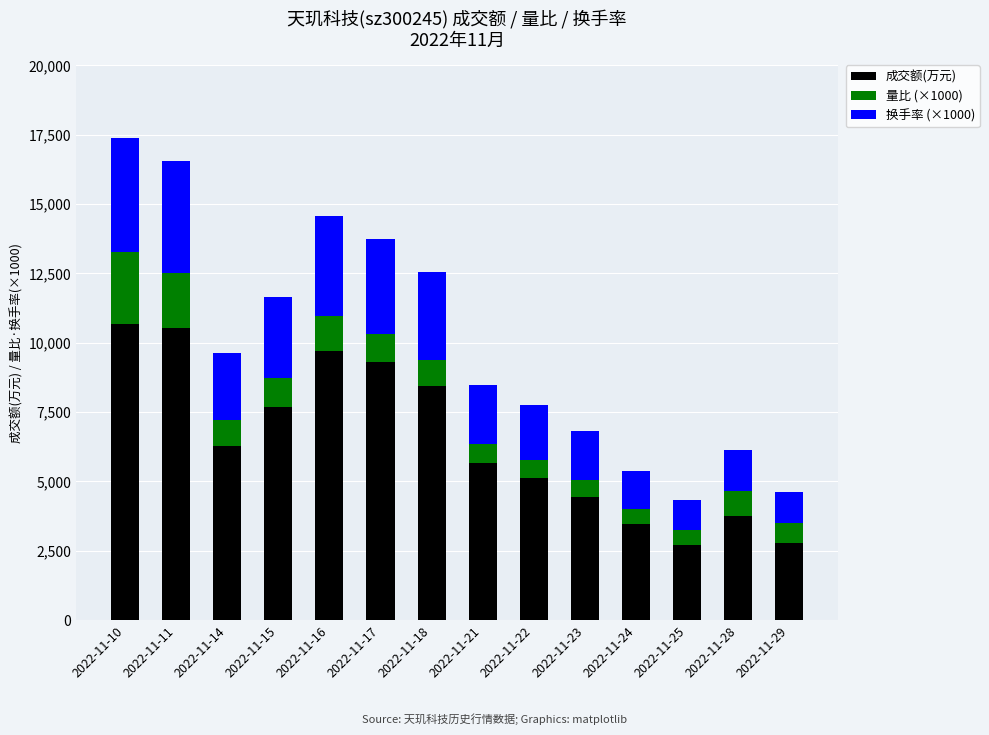

What is the highest value of the 成交额(万元) series?

10660